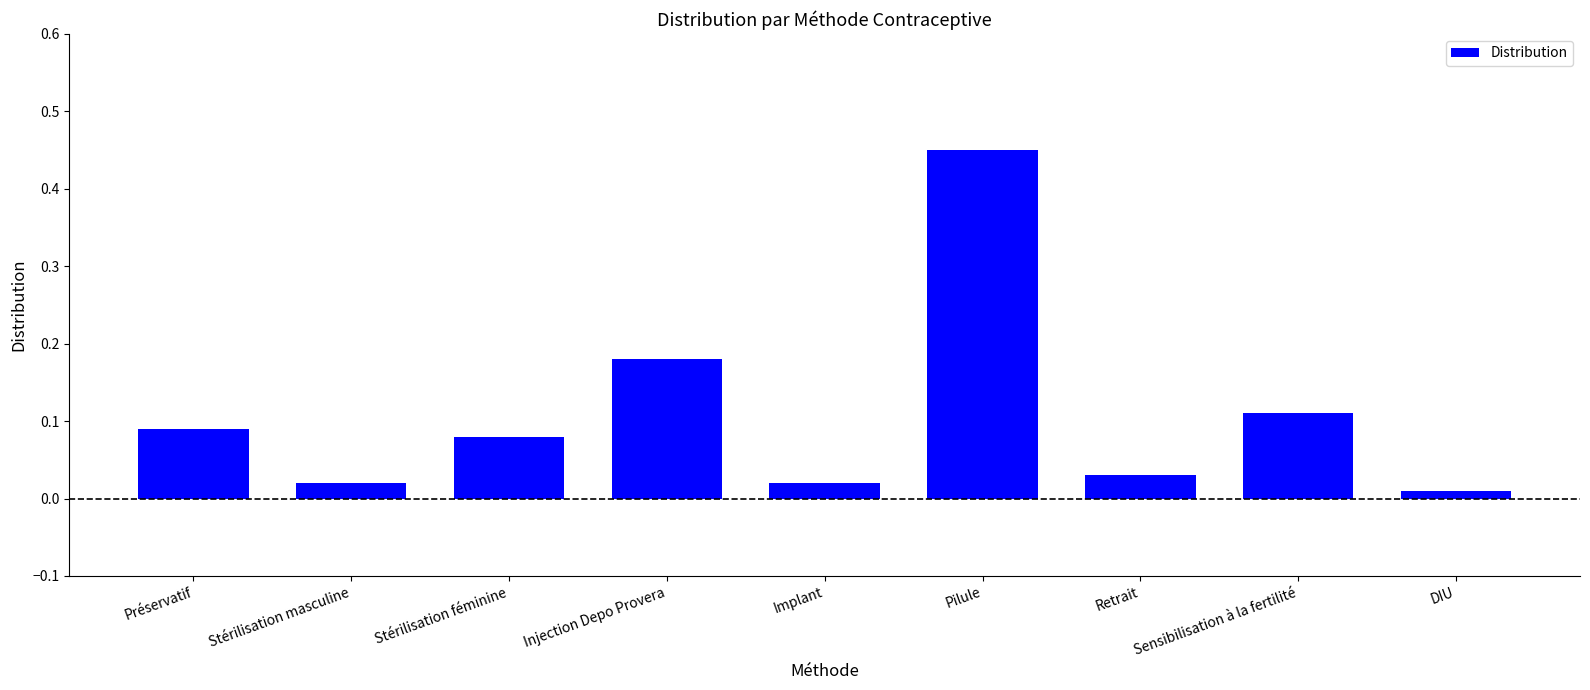

What is the label of the 8th bar from the left?

Sensibilisation à la fertilité